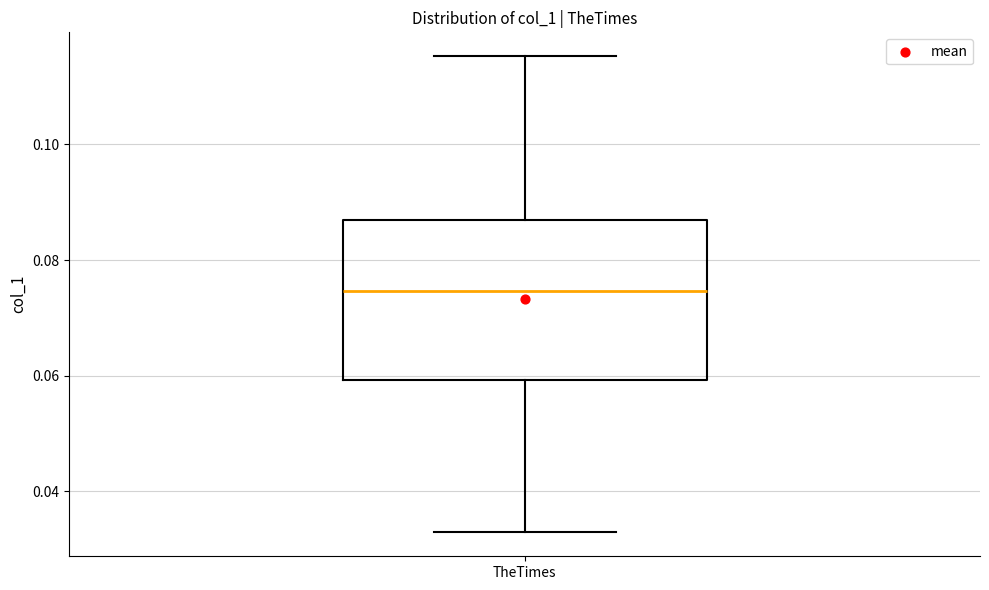

Read this box plot against the y-axis: the position of the median line, the range covered by the box, and the ends of both whiskers. The values are not printed on the chart, so give them approximately, as read against the axis.

median 0.074, box 0.060 to 0.086, whiskers 0.032 to 0.116